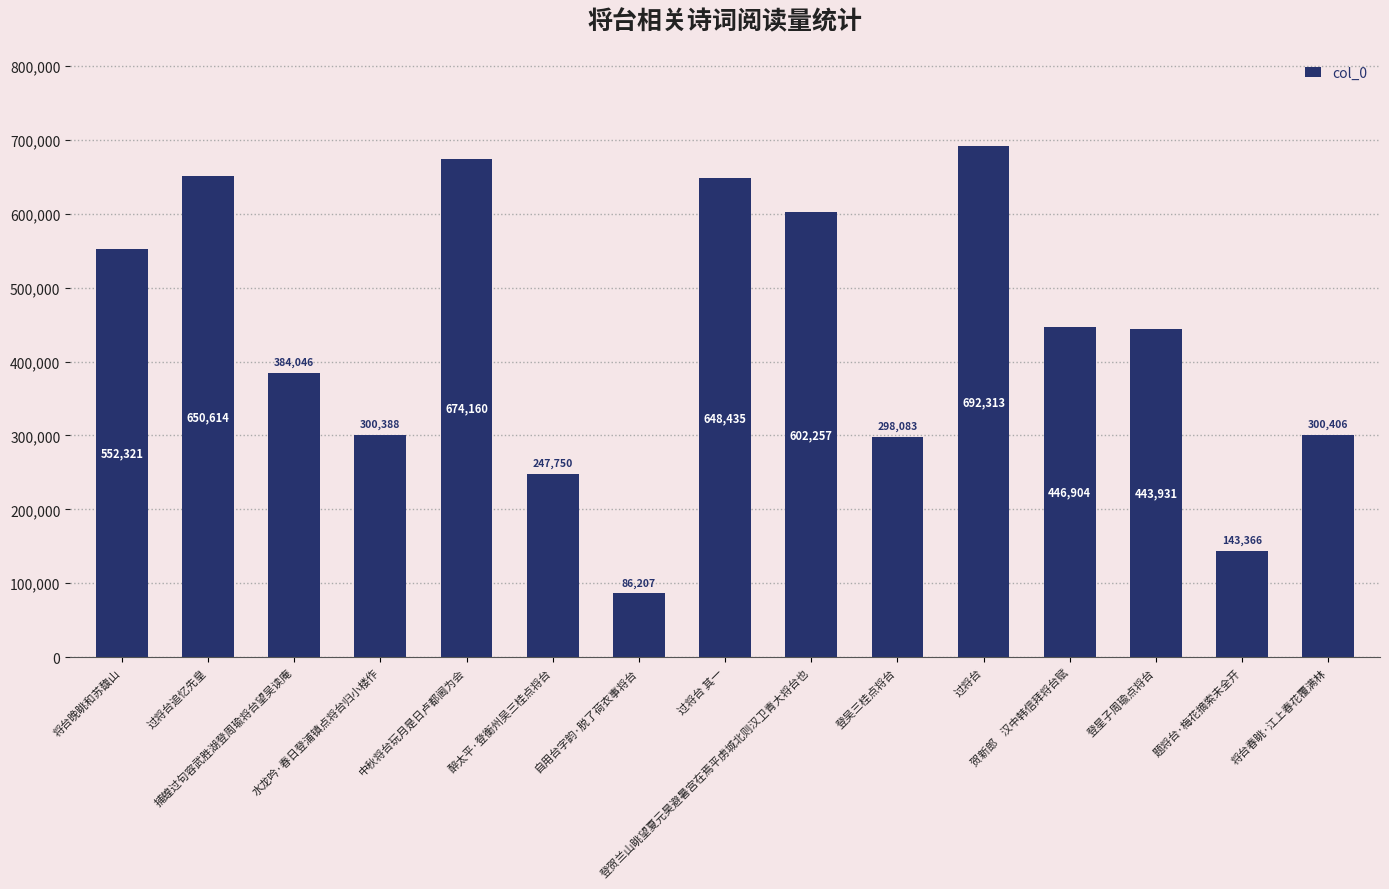

What is the sum of all values?

6471181